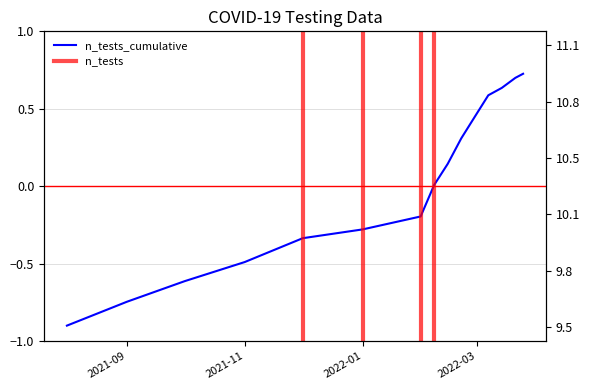

Reading right to left, extract all data points from this chart.

11.1	11.1	11.0	10.9	10.8	10.7	10.5	10.4	10.2	10.1	10.1	9.9	9.8	9.7	9.5